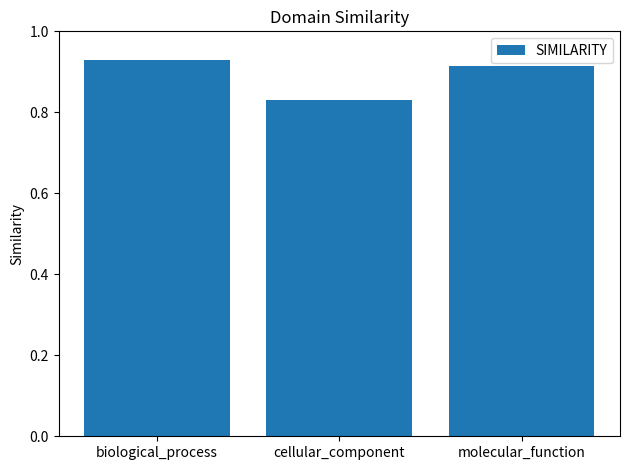

What is the label of the 1st bar from the right?

molecular_function